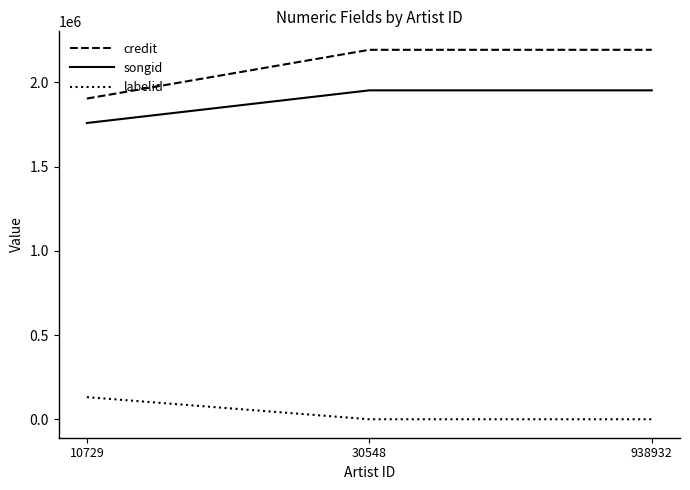

Reading left to right, what are all the values shown in this chart?

credit: 10729=1904233	30548=2193676	938932=2193676
songid: 10729=1759126	30548=1952933	938932=1952933
labelid: 10729=131515	30548=198	938932=198